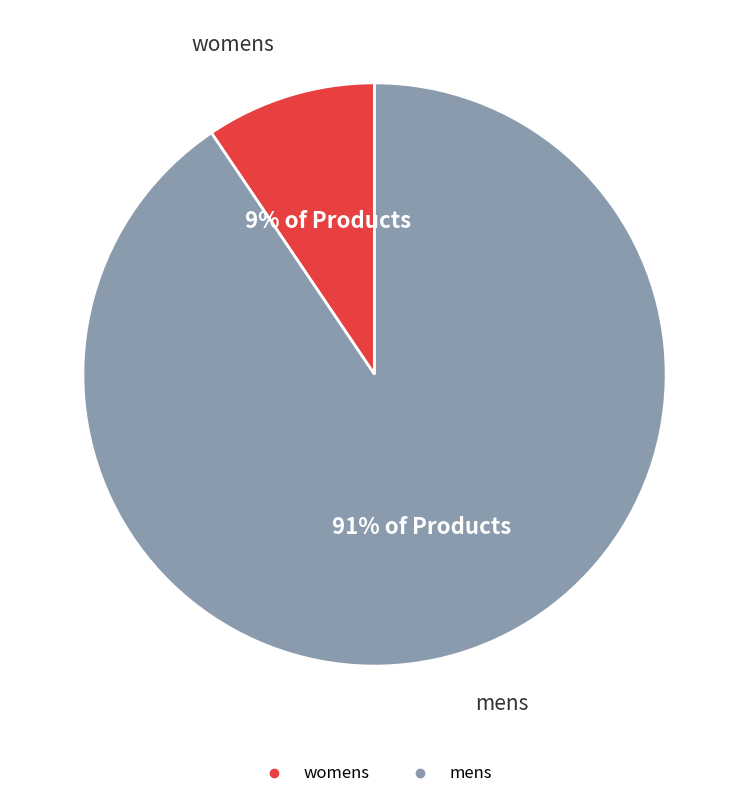

Between womens and mens, which is larger?

mens